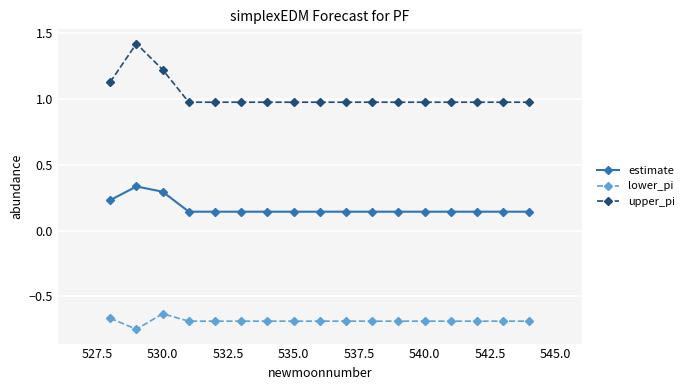

Which series has the widest spread of values?

upper_pi